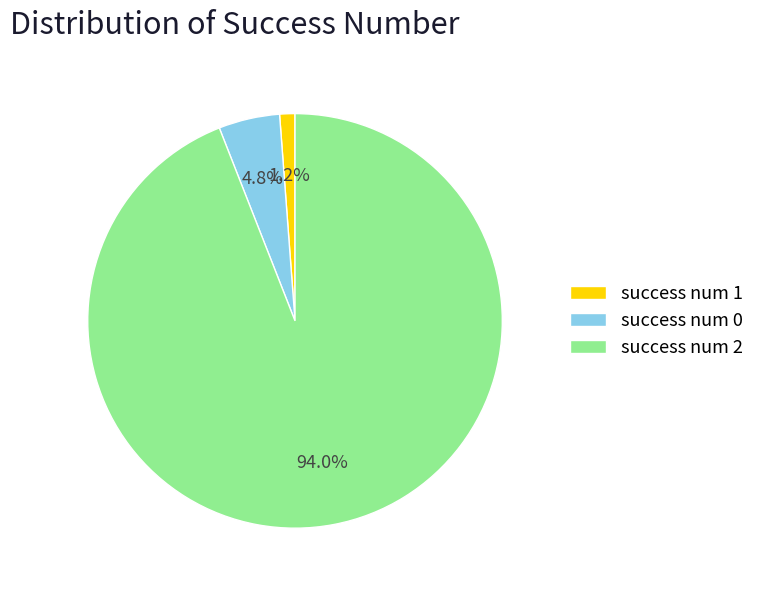

Rank the categories by value from highest to lowest.

success num 2, success num 0, success num 1